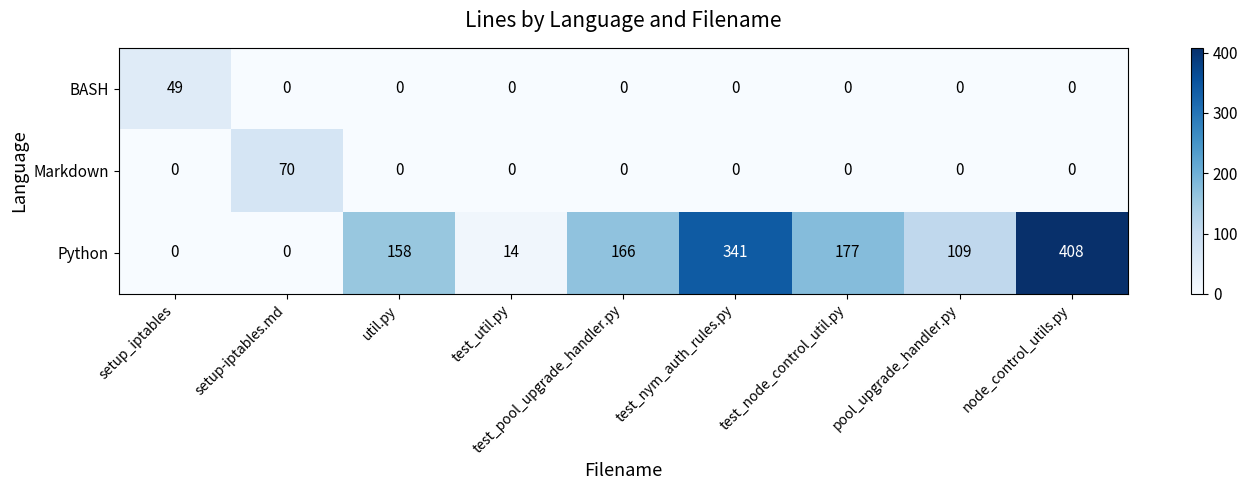

Which series has the largest range (max minus min)?

Python